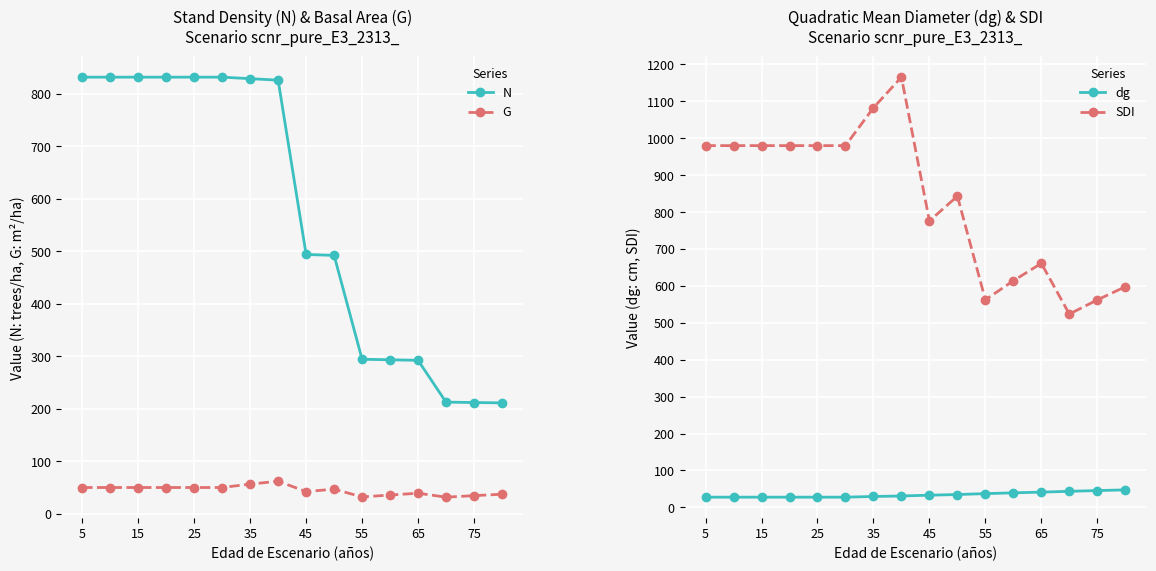

What is the highest value of the SDI series?

1165.1